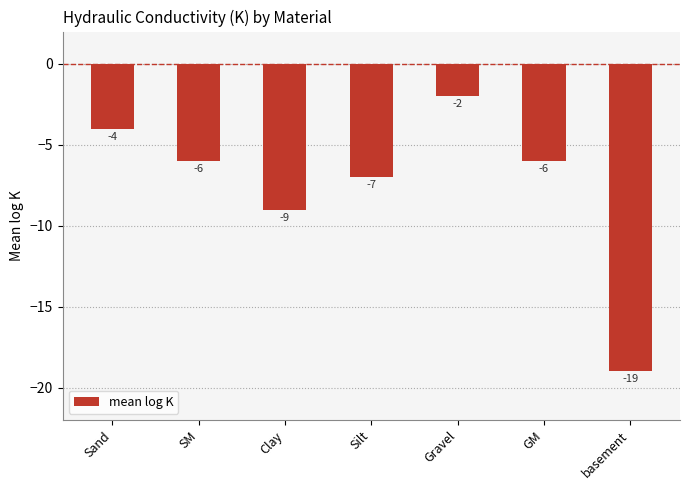

Count the values in the range -9 to -4.

5